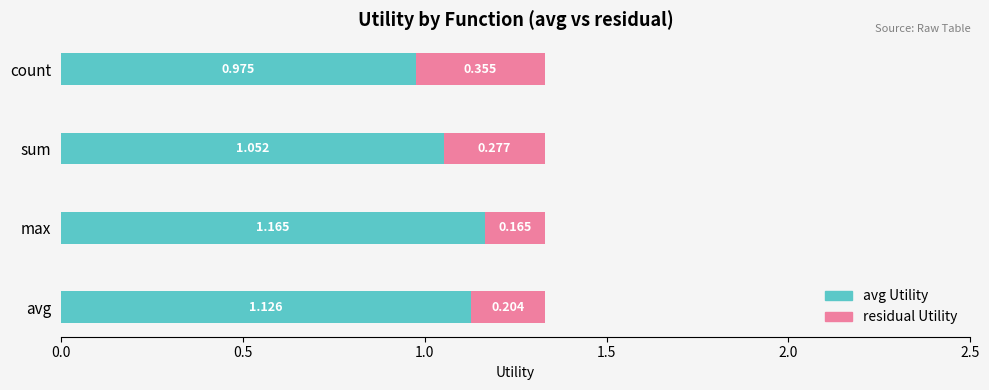

How many distinct data groups are displayed?

2